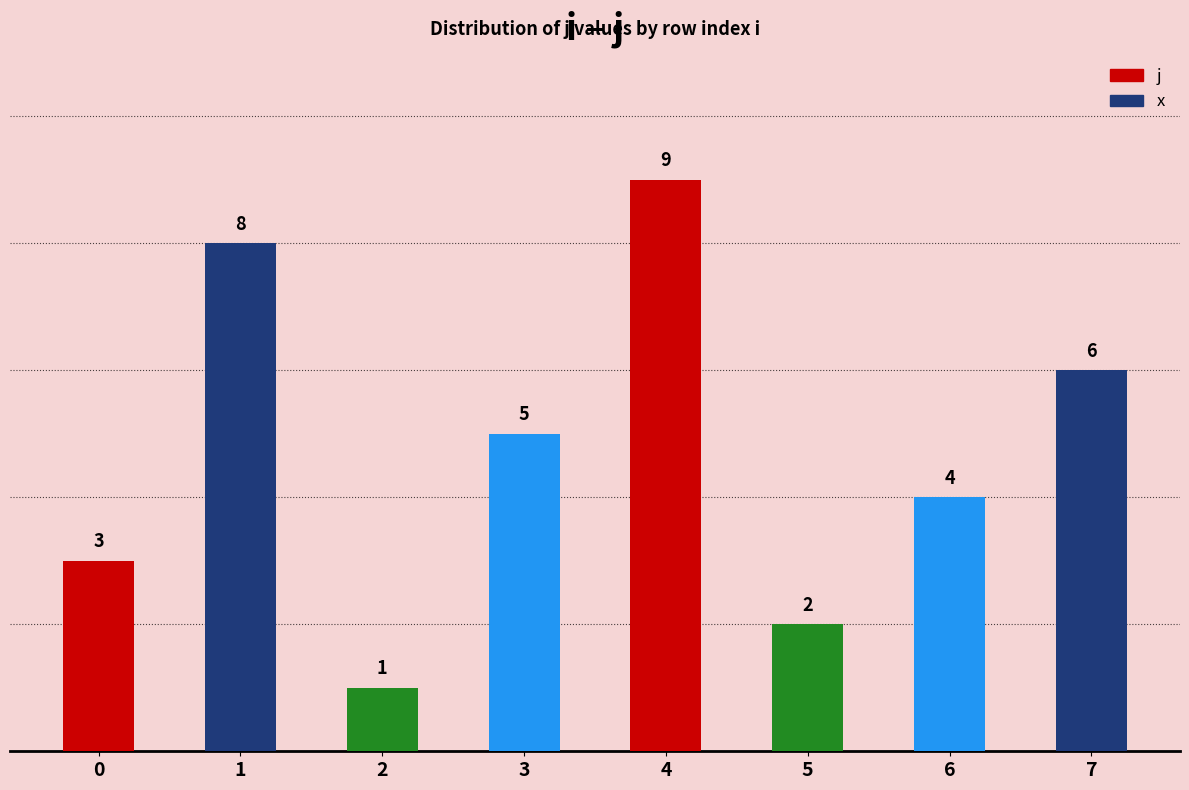

Count the number of categories in the chart.

8